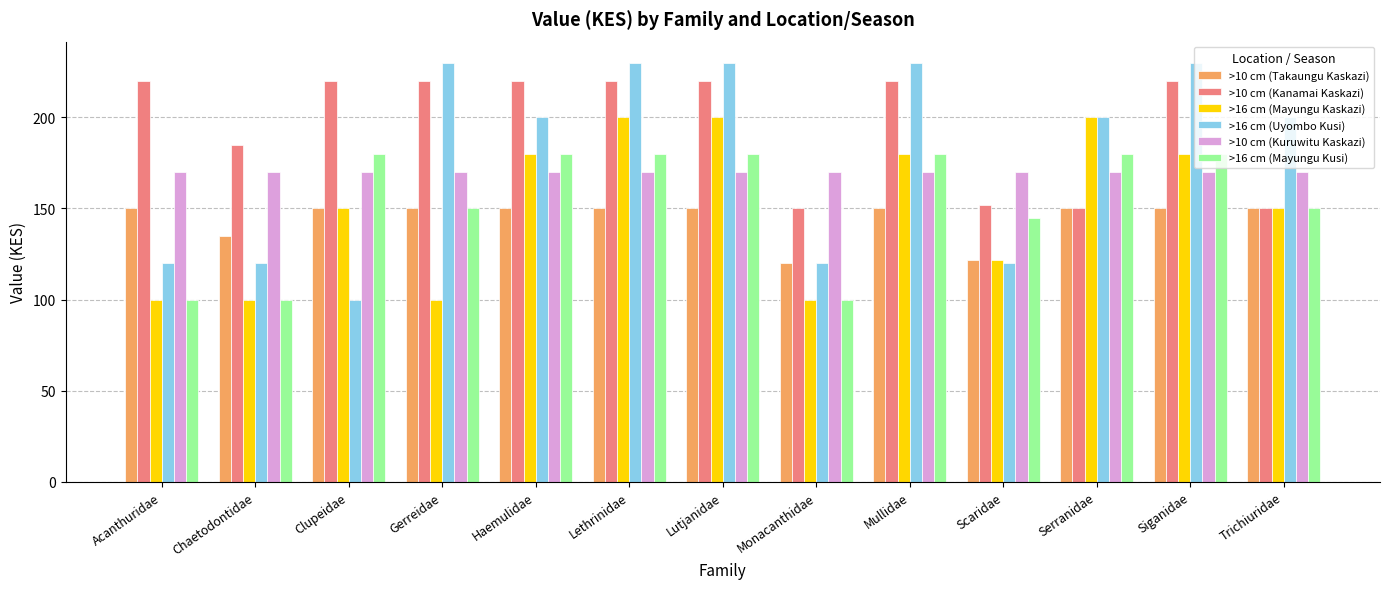

Rank the series at Lutjanidae from highest to lowest value.

>16 cm (Uyombo Kusi), >10 cm (Kanamai Kaskazi), >16 cm (Mayungu Kaskazi), >16 cm (Mayungu Kusi), >10 cm (Kuruwitu Kaskazi), >10 cm (Takaungu Kaskazi)